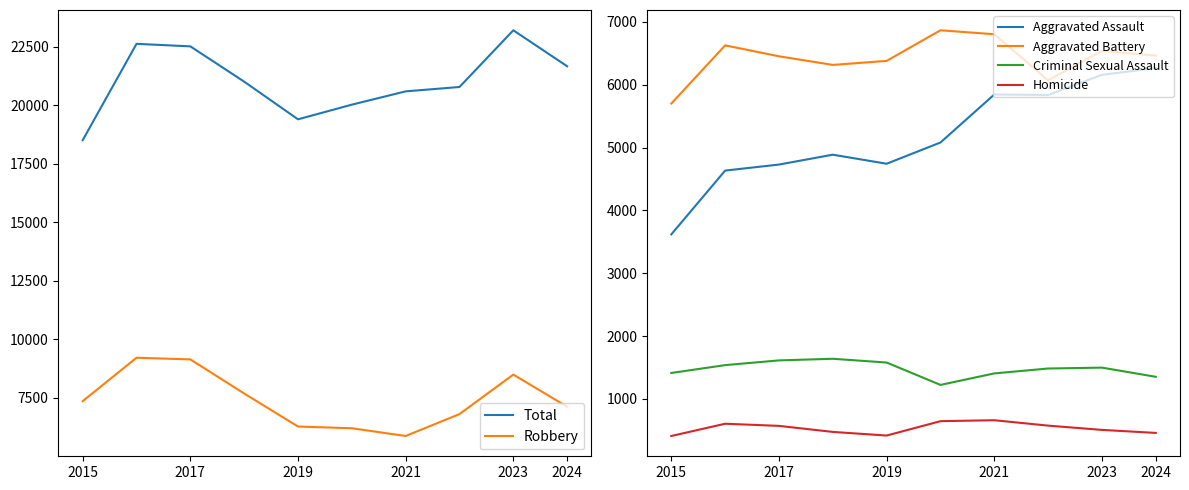

Is it true that Robbery equals 4321 at 2017?

False